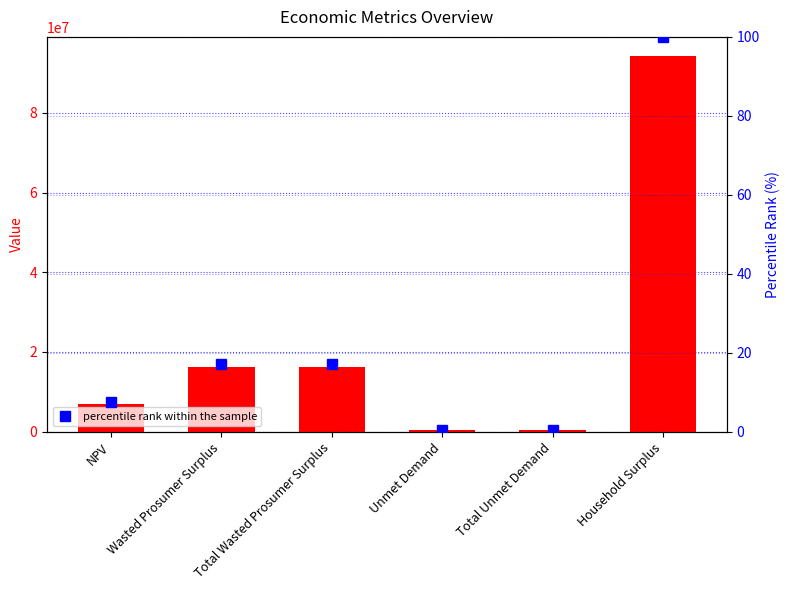

What is the highest value of the Value series?

94344237.8